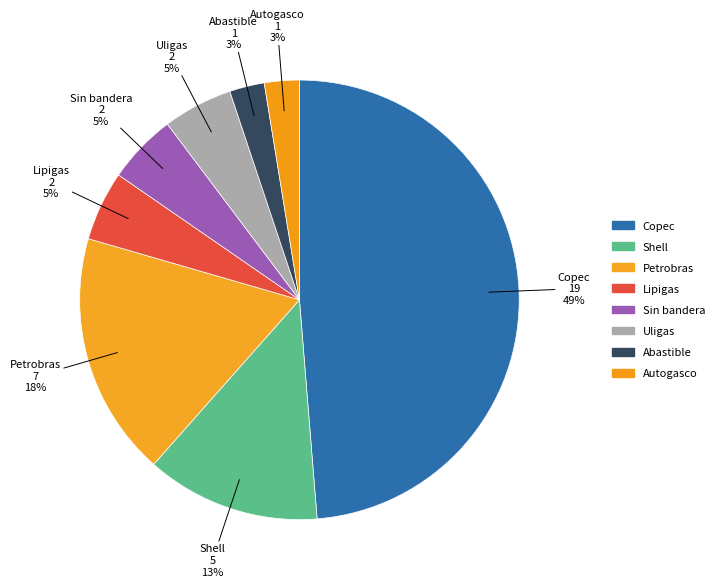

Which has a higher value, Petrobras or Lipigas?

Petrobras